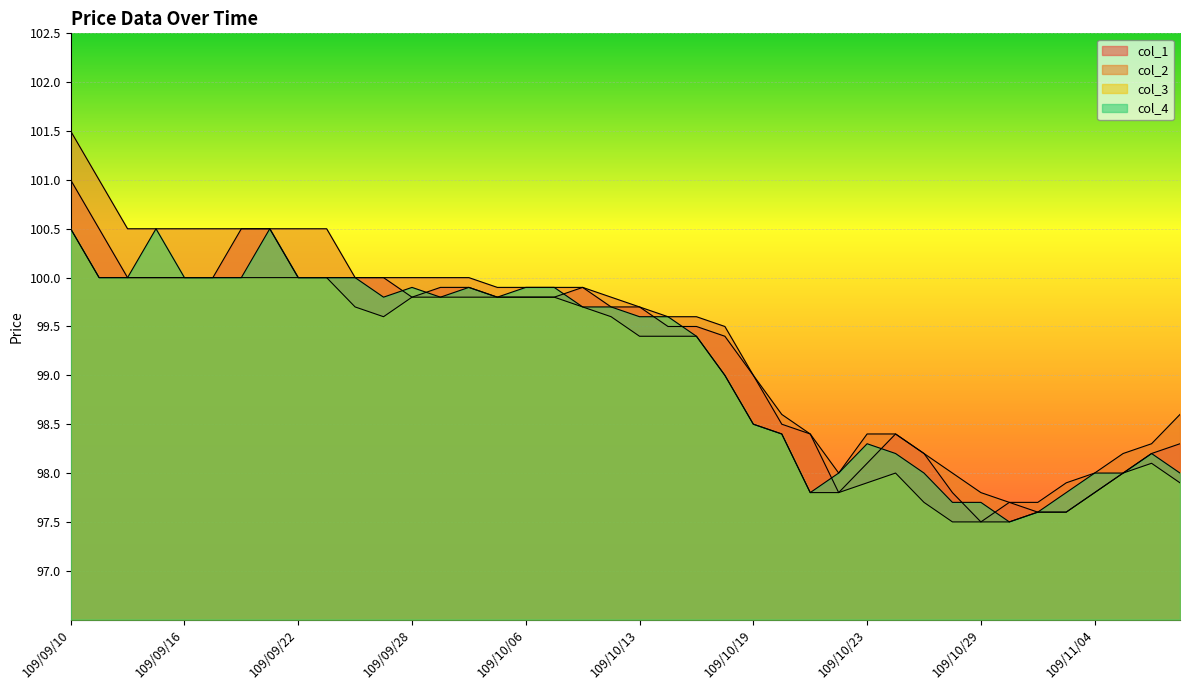

What is the difference between the highest and lowest values at 109/10/15?

0.2